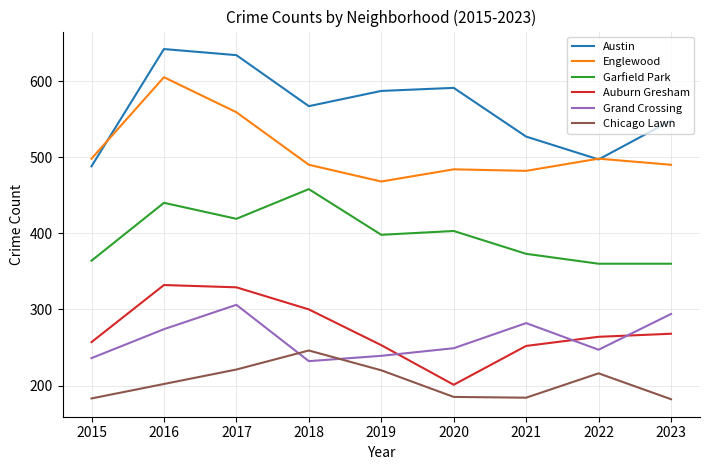

What is the average value of the Garfield Park series?

397